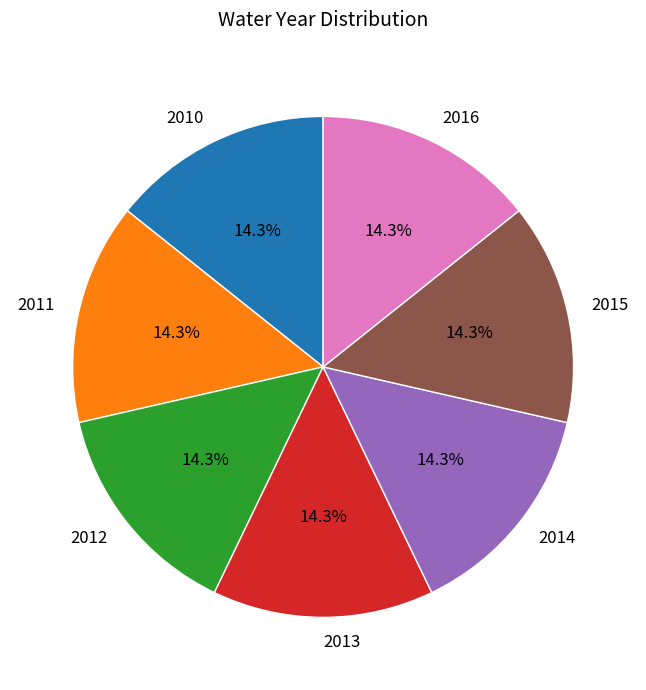

How many slices are in this pie chart?

7